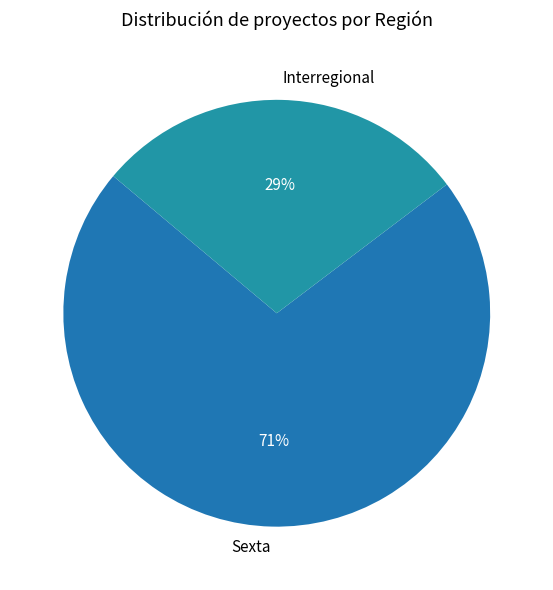

How many segments does this pie chart have?

2